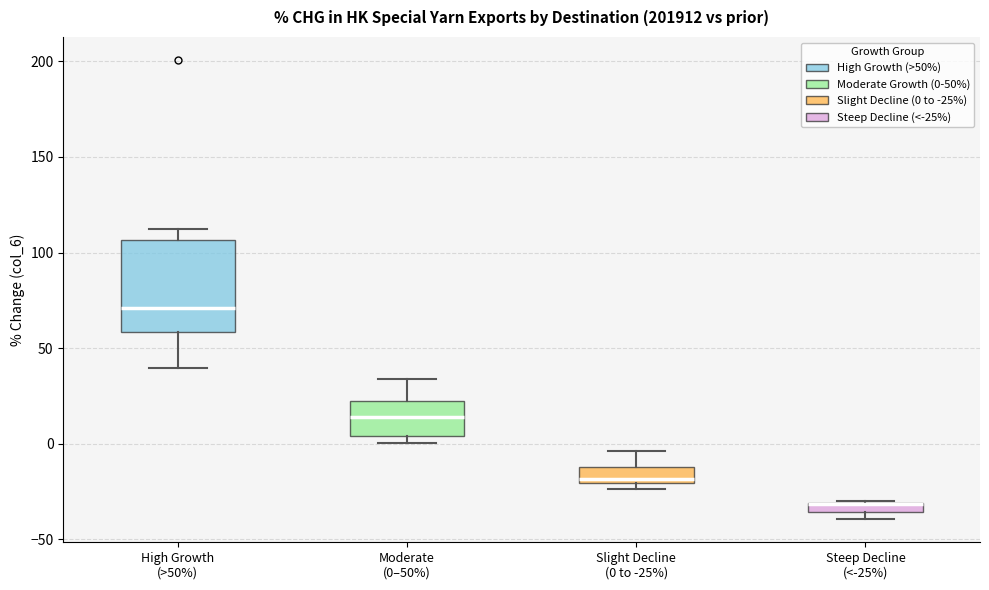

Comparing the boxes themselves (not the whiskers), which one is the tallest?

High Growth (>50%)